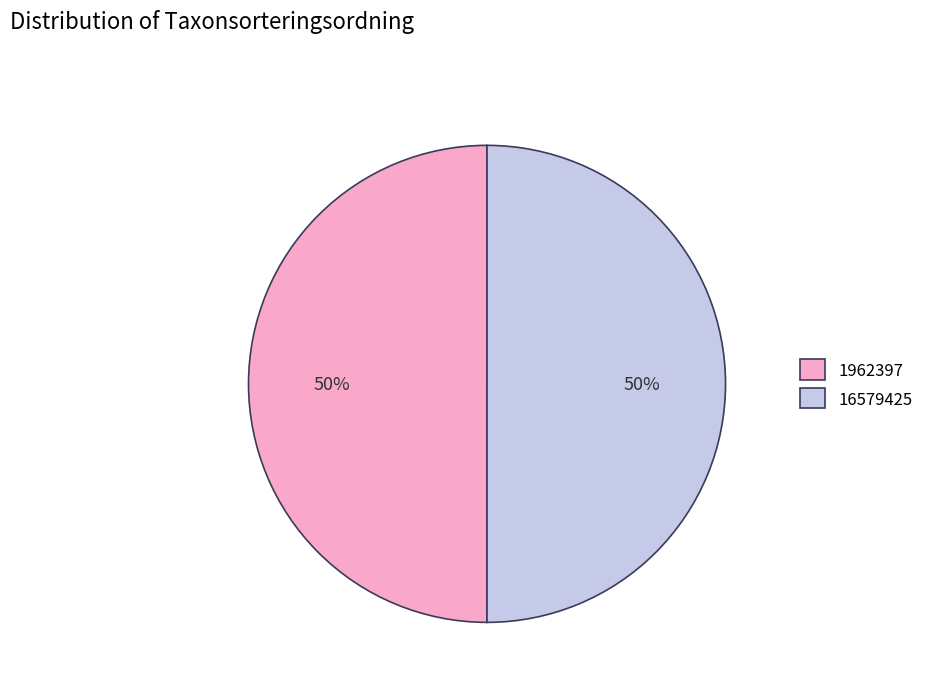

How many slices are in this pie chart?

2